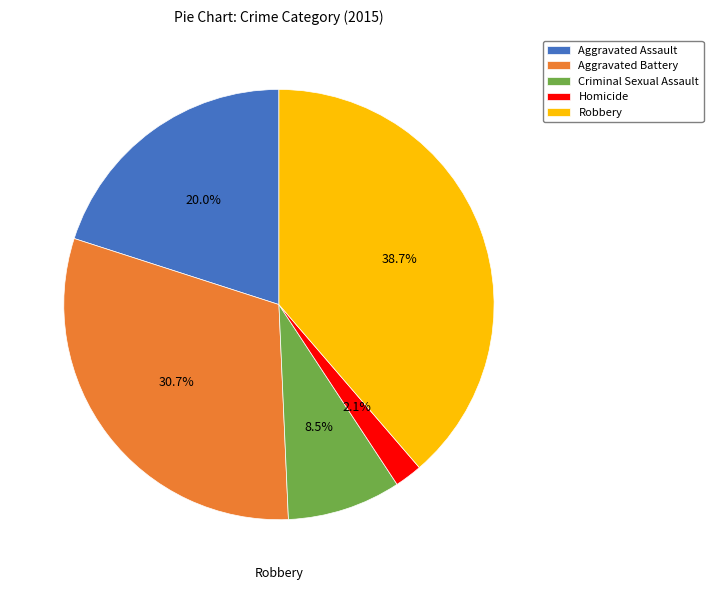

What percentage is the Homicide slice, to the nearest percent?

2%